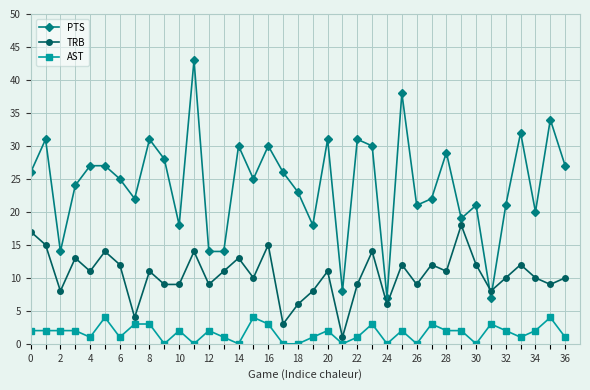

Count the number of data series in this chart.

3